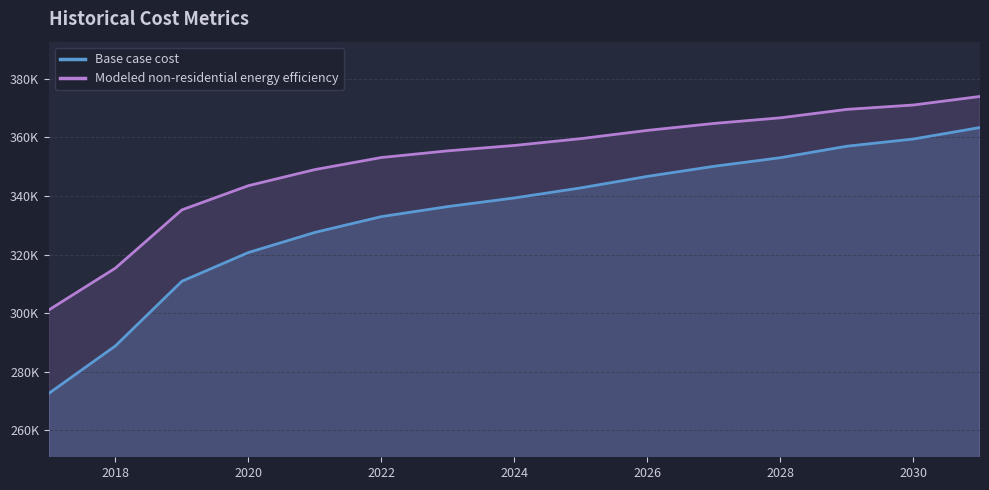

What are all the series names shown in the legend?

Base case cost, Modeled non-residential energy efficiency